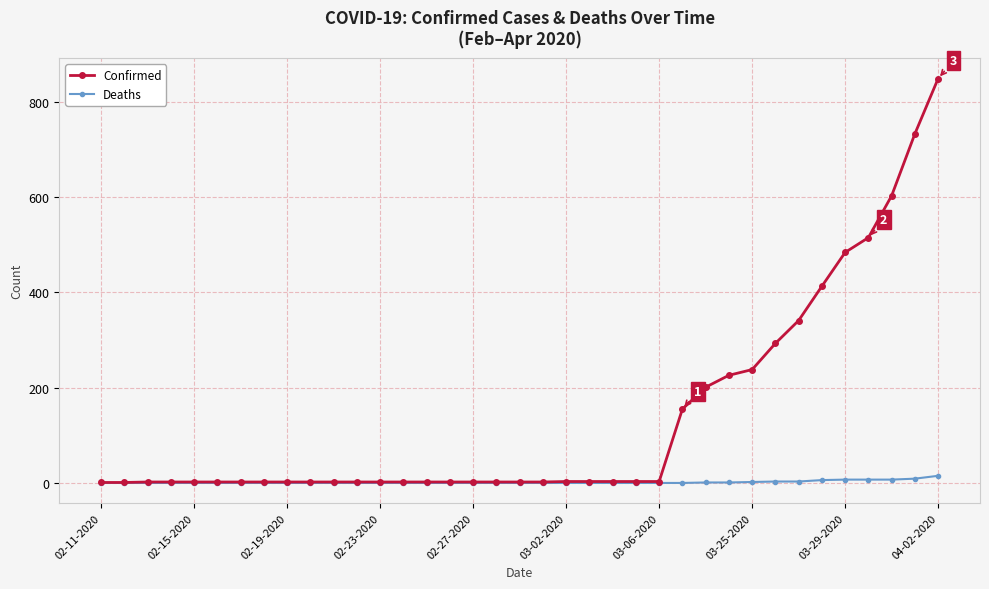

Which series has the largest total across all categories?

Confirmed